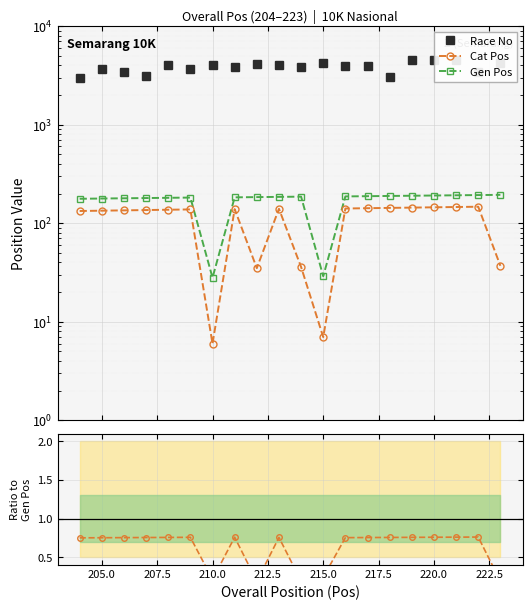

What is the value of the Cat/Gen ratio point at the 6th from the left?

0.8